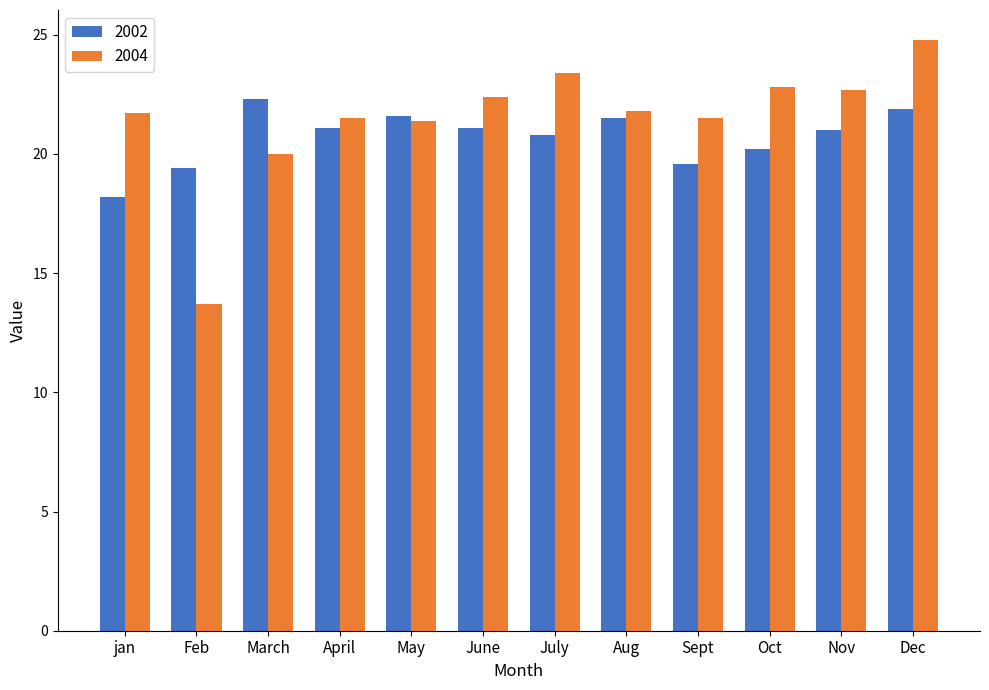

At how many categories does at least one series exceed 19?

12